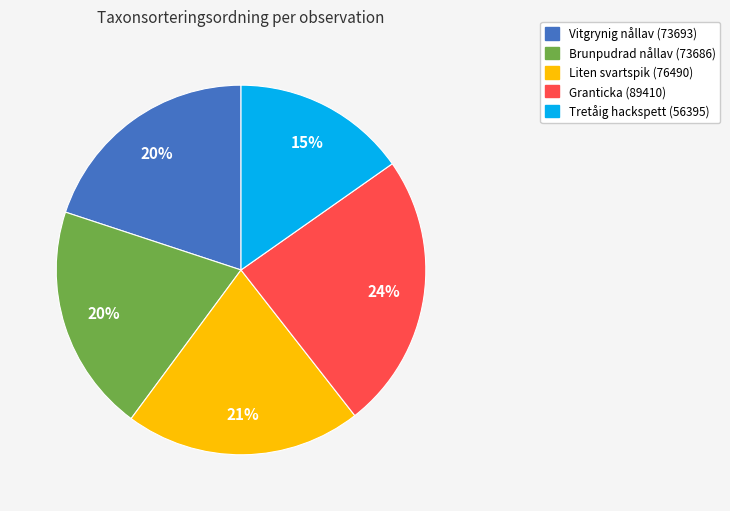

What is the ratio of the value at Tretåig hackspett (56395) to the value at Liten svartspik (76490)?

0.7